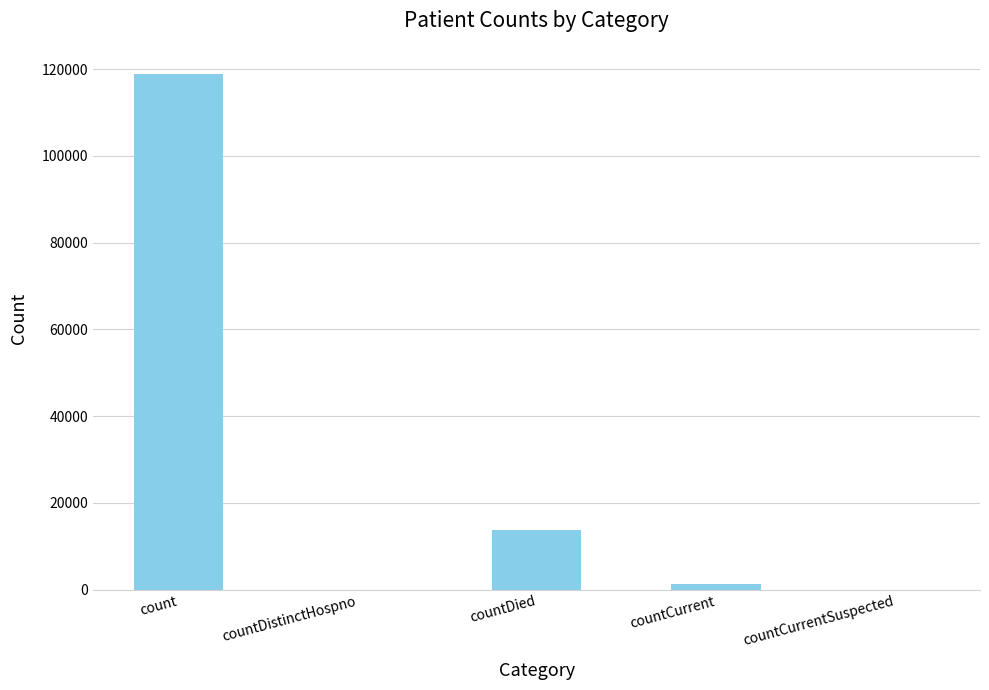

How many data points does each series have?

5